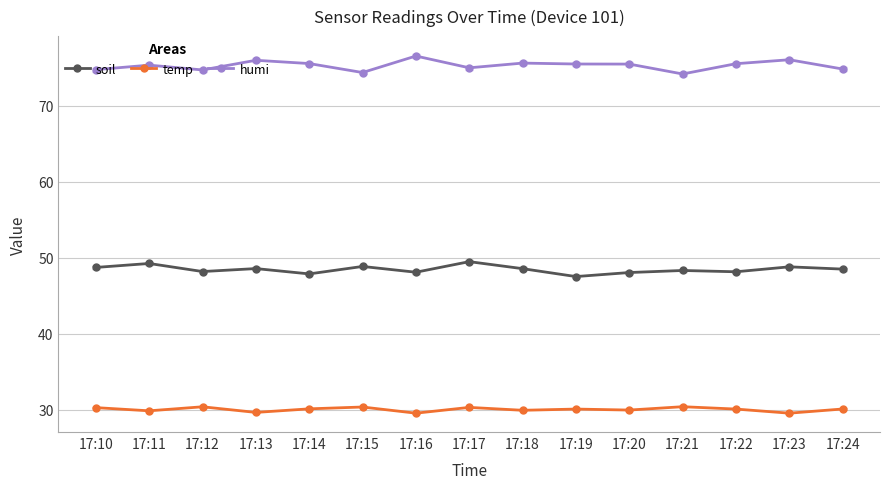

Which series has the largest total across all categories?

humi